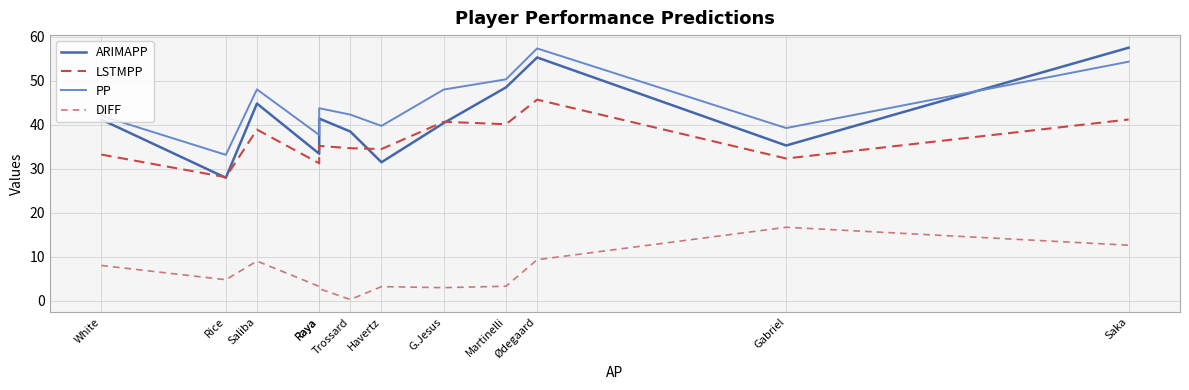

The value of DIFF at Martinelli is 4.9. True or false?

False